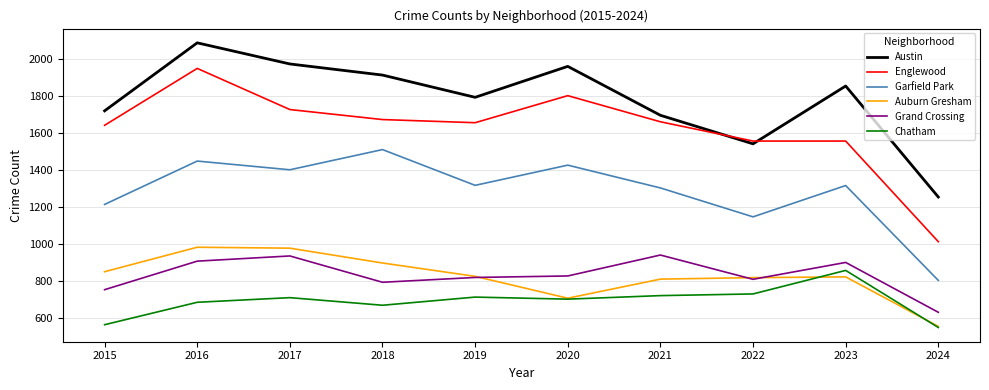

The Grand Crossing series shows 754 at 2015. True or false?

True